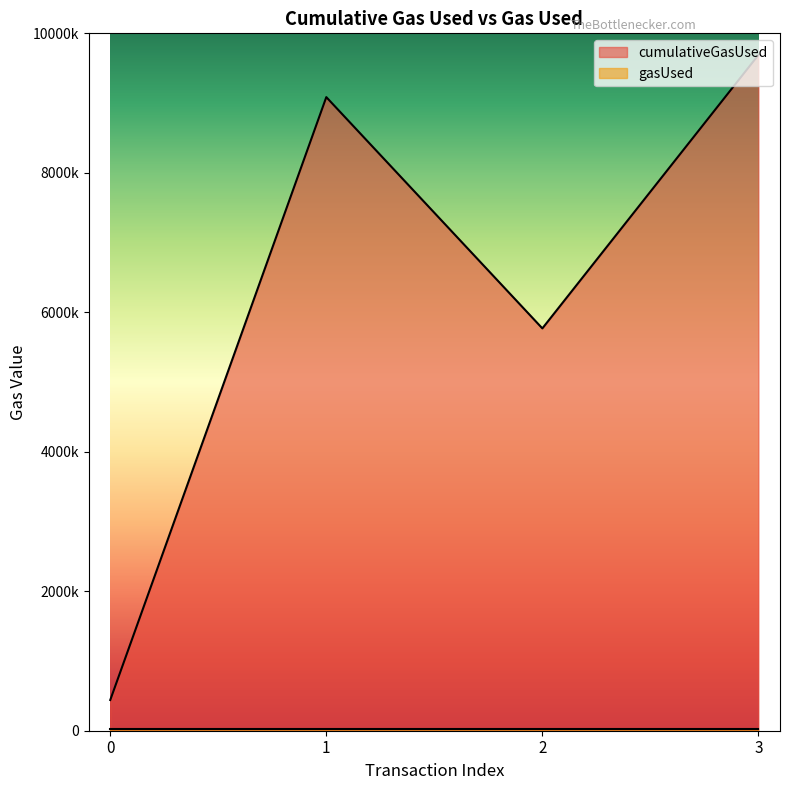

Is it true that the value at 3 is 5696674?

False